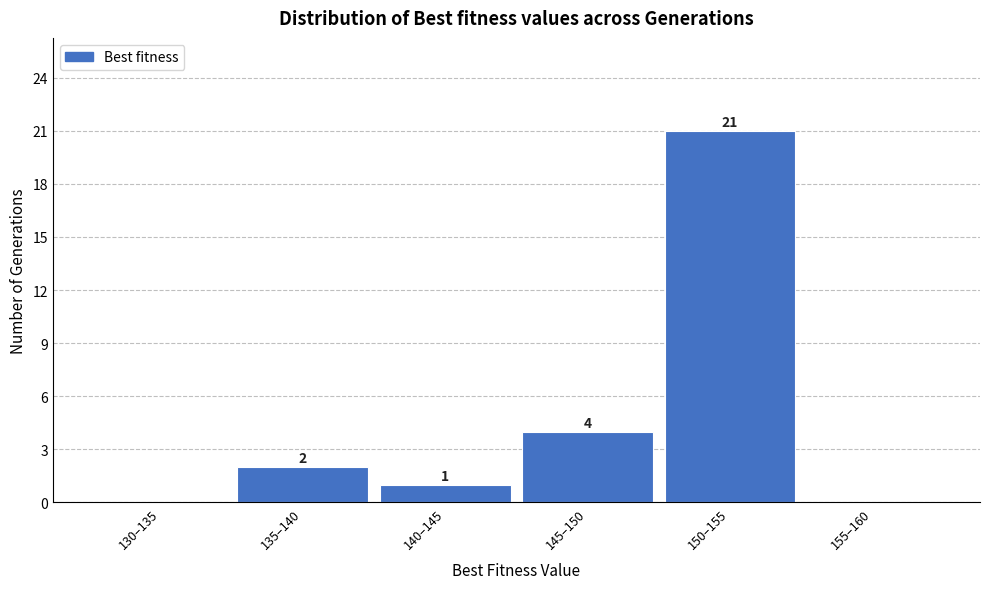

Reading left to right, extract all data points from this chart.

130–135=0	135–140=2	140–145=1	145–150=4	150–155=21	155–160=0